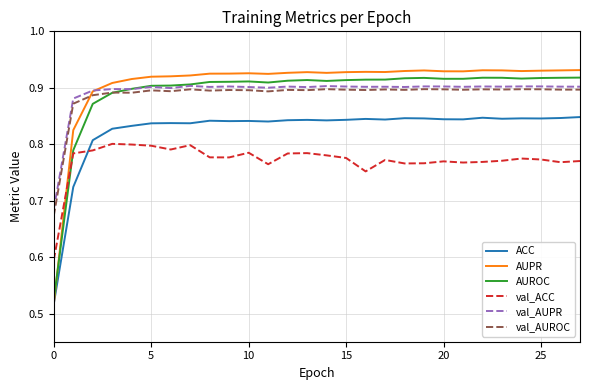

Which series has the largest range (max minus min)?

AUPR